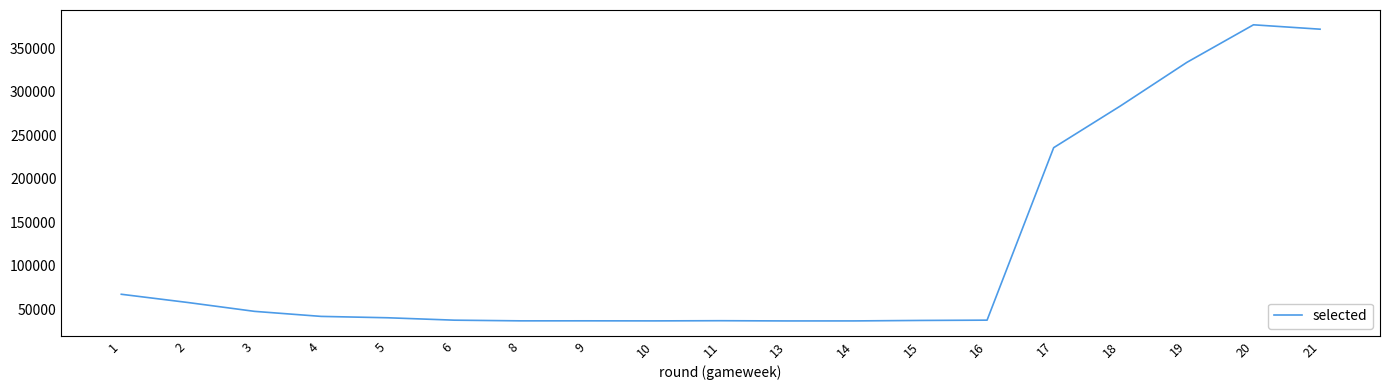

What is the ratio of the value at 3 to the value at 6?

1.3